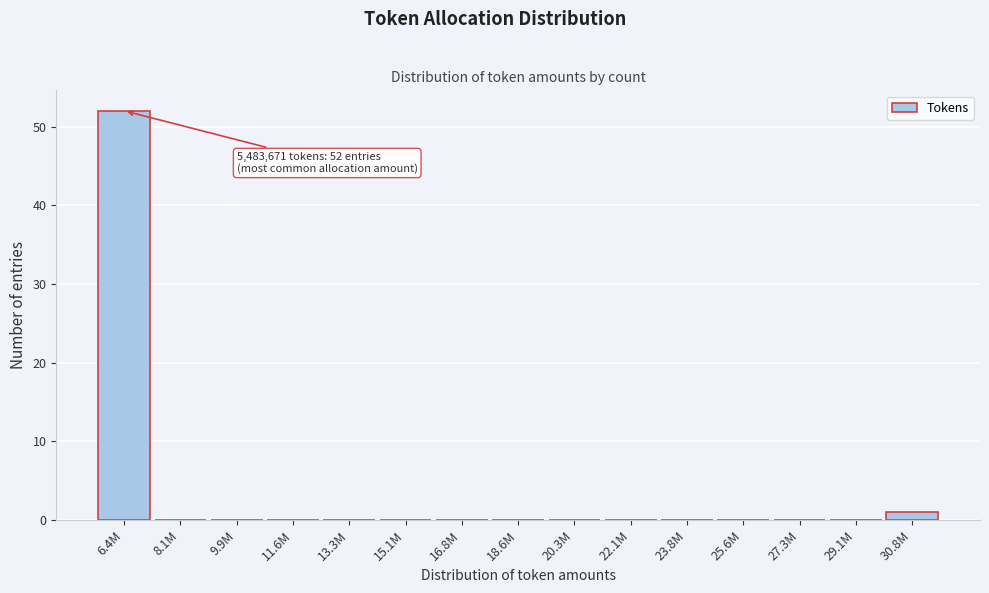

Reading left to right, extract all data points from this chart.

6.4M=52	8.1M=0	9.9M=0	11.6M=0	13.3M=0	15.1M=0	16.8M=0	18.6M=0	20.3M=0	22.1M=0	23.8M=0	25.6M=0	27.3M=0	29.1M=0	30.8M=1